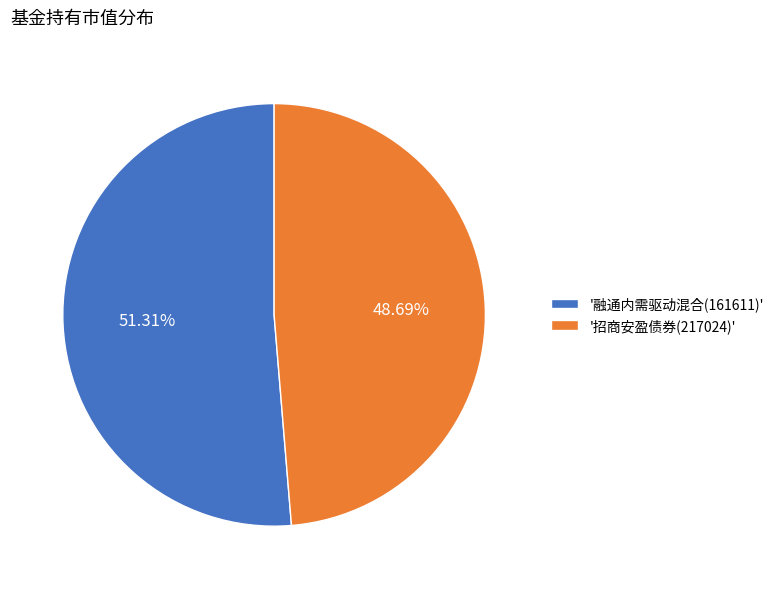

Rank the categories by value from highest to lowest.

'融通内需驱动混合(161611)', '招商安盈债券(217024)'